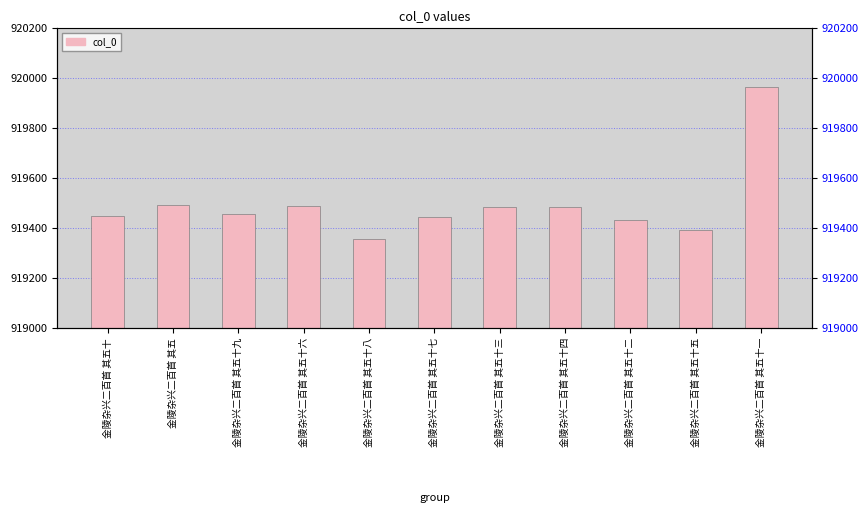

At which category does the chart reach its peak across all series?

金陵杂兴二百首 其五十一